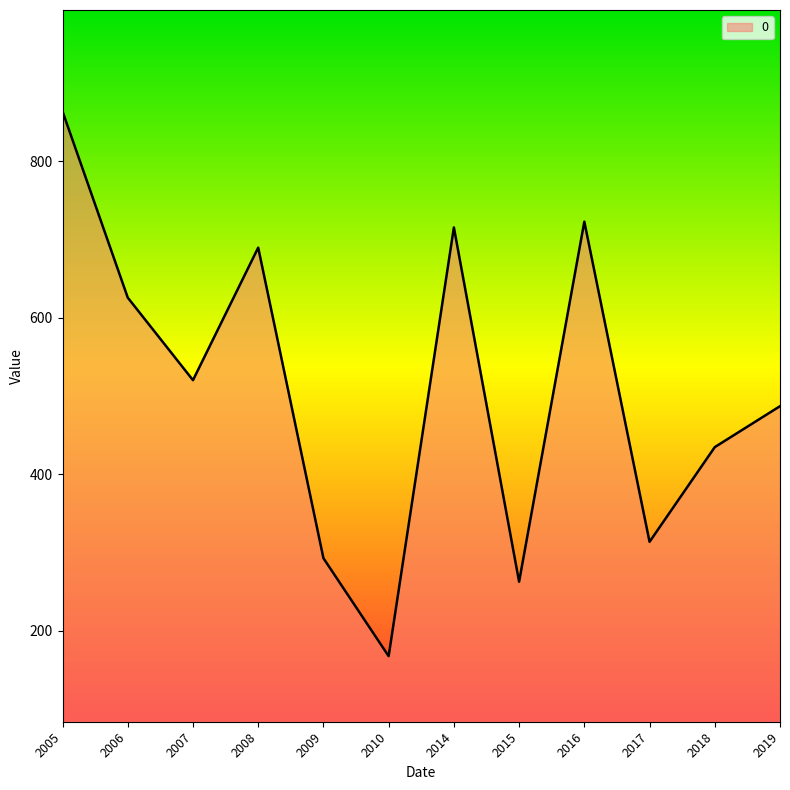

Rank the categories by value from lowest to highest.

2010, 2015, 2009, 2017, 2018, 2019, 2007, 2006, 2008, 2014, 2016, 2005